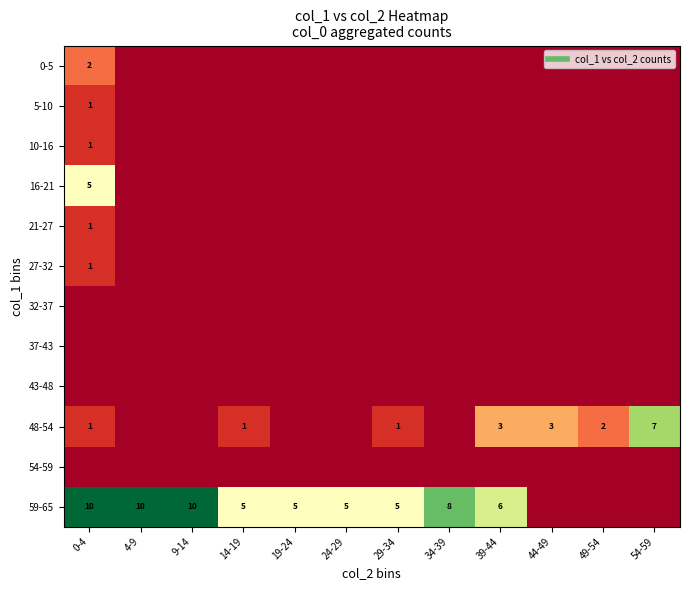

Is it true that 16-21 equals -2 at 39-44?

False